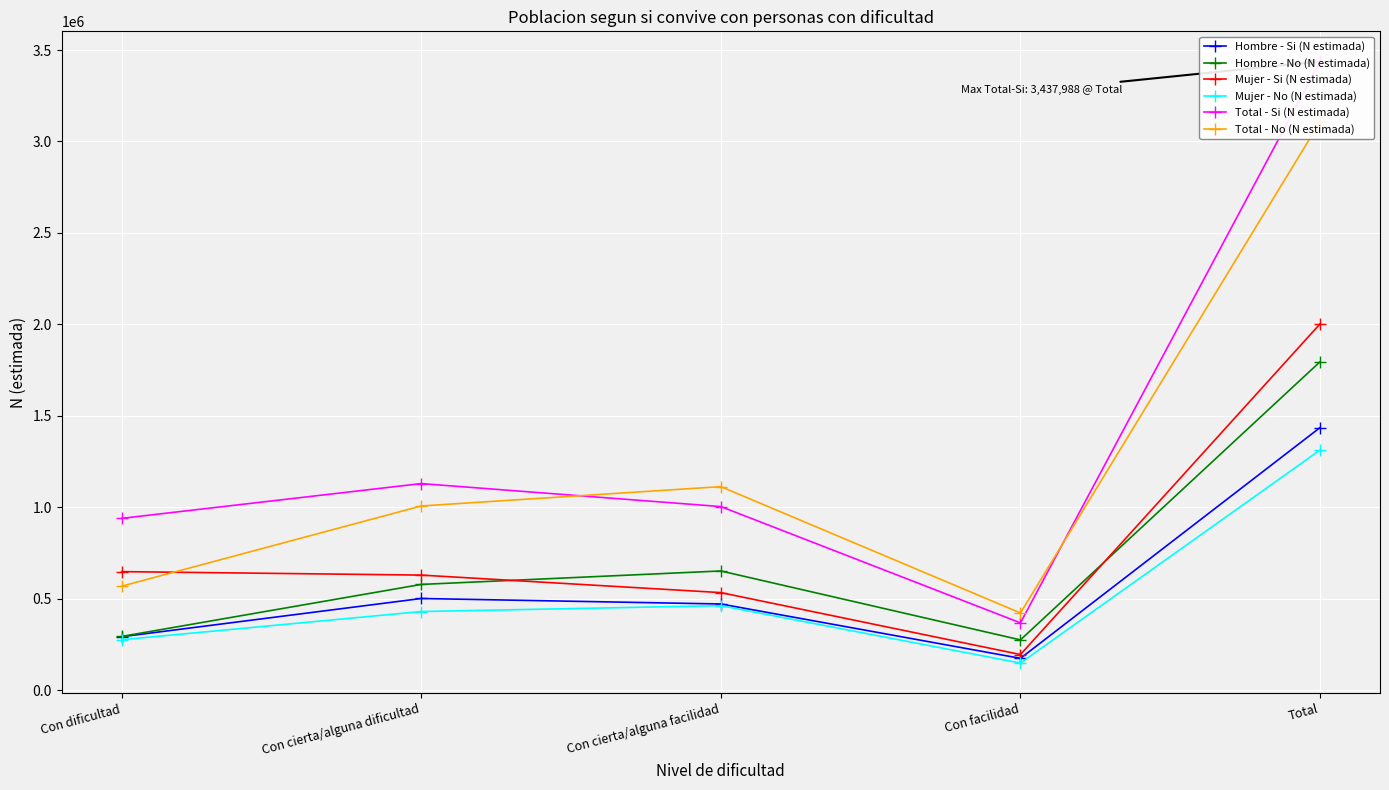

What is the difference between the highest and lowest values at Con dificultad?

663874